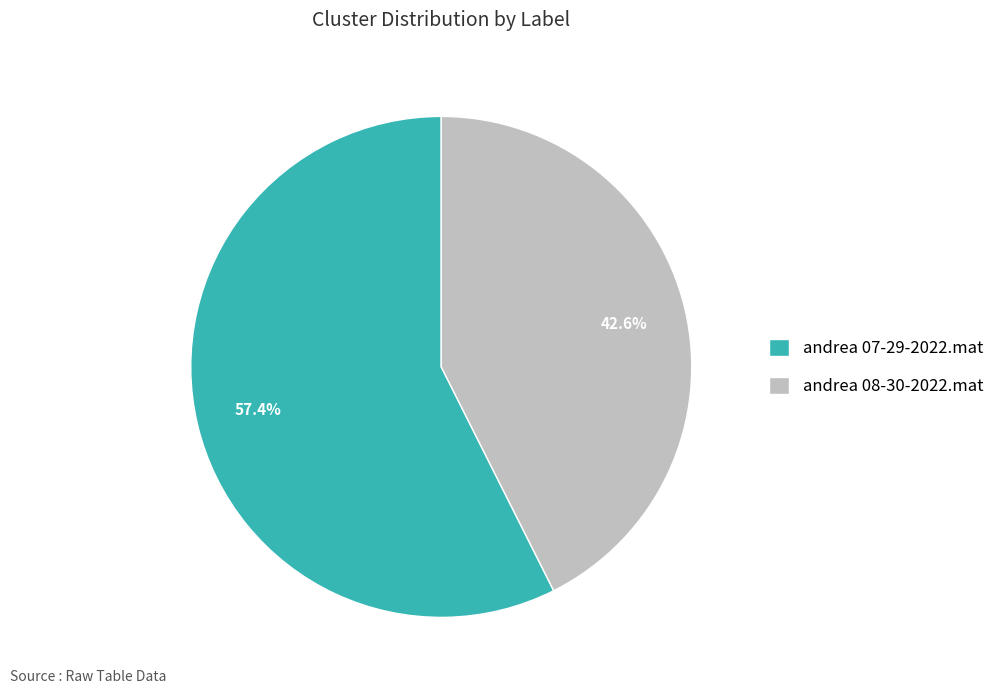

The andrea 08-30-2022.mat slice represents 43% of the pie. True or false?

True